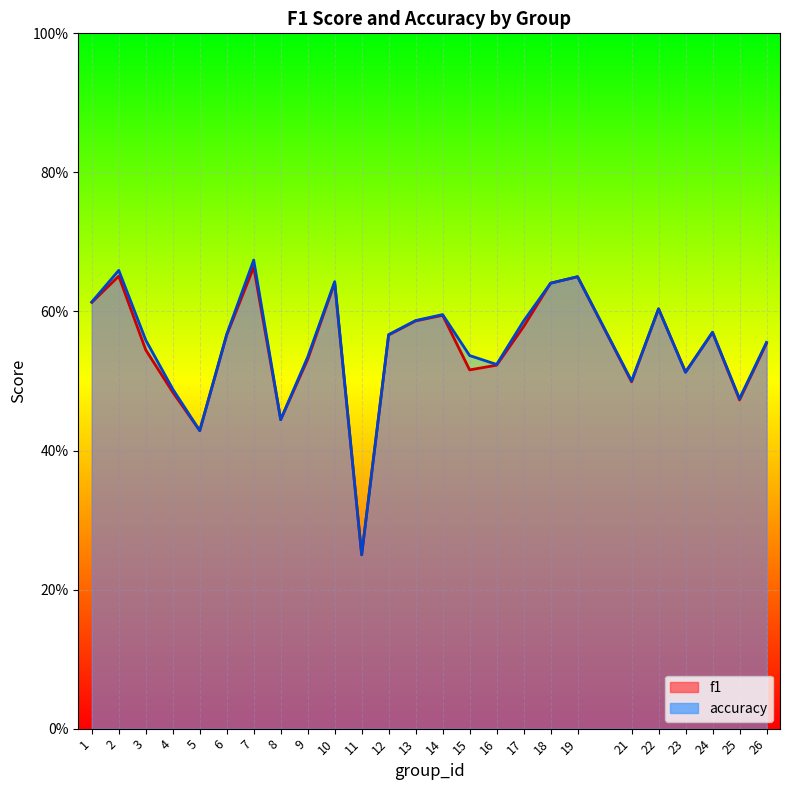

Where is f1 nearest to the value 0?

11